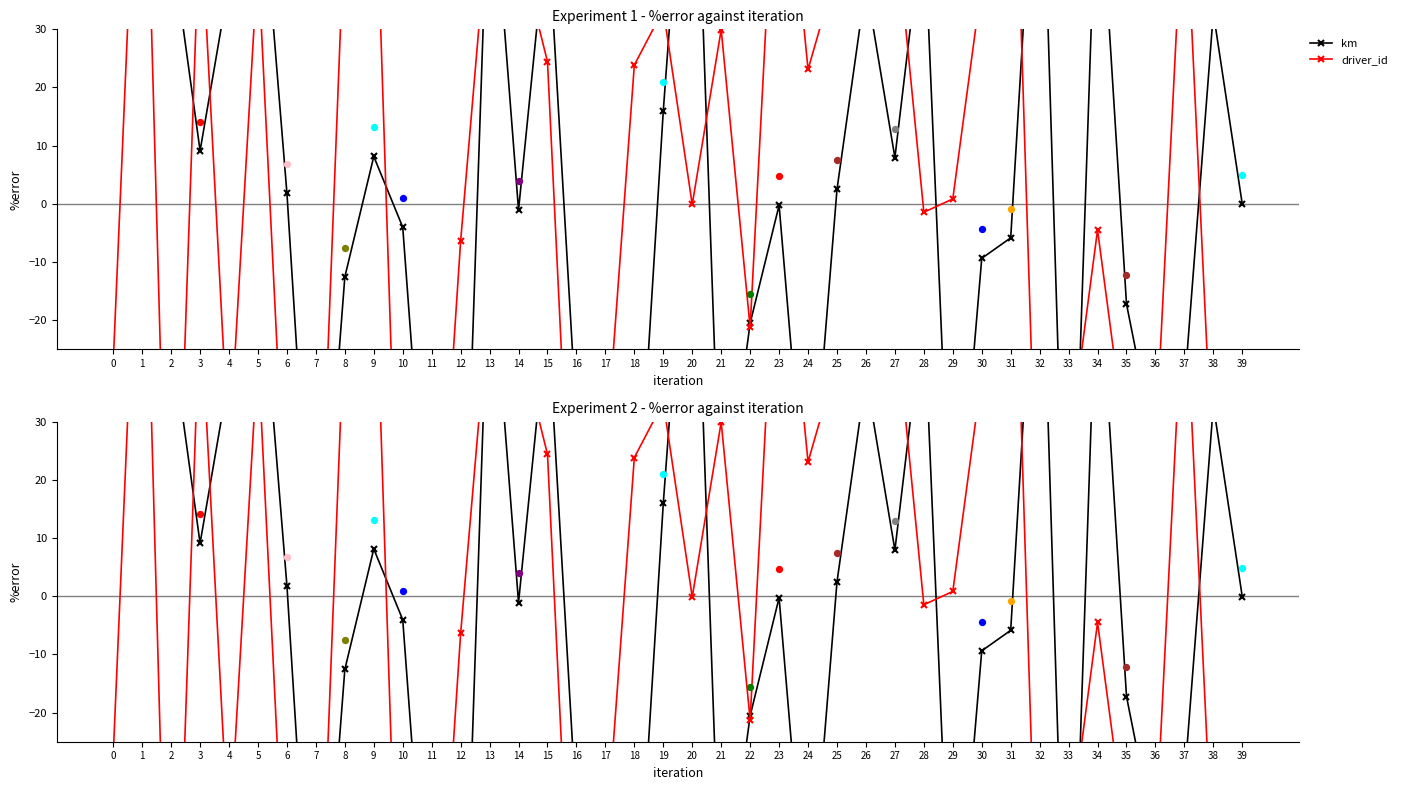

Is the value of km at 26 greater than the value of driver_id at 16?

Yes